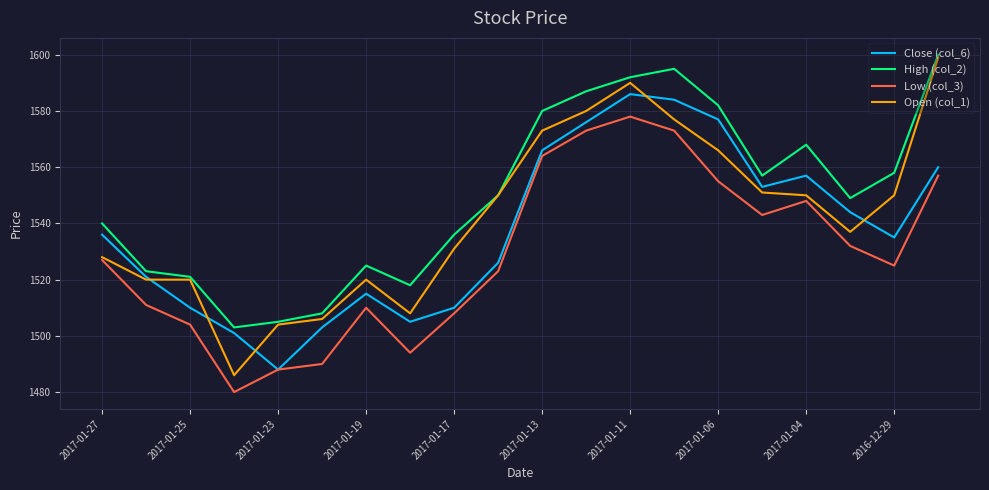

What is the difference between the second highest and minimum values in the High (col_2) series?

92